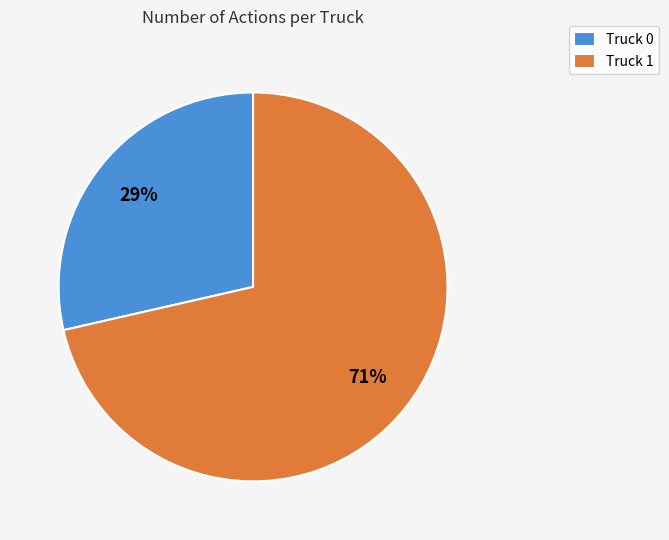

Do Truck 1 and Truck 0 together represent more than half of the pie?

Yes